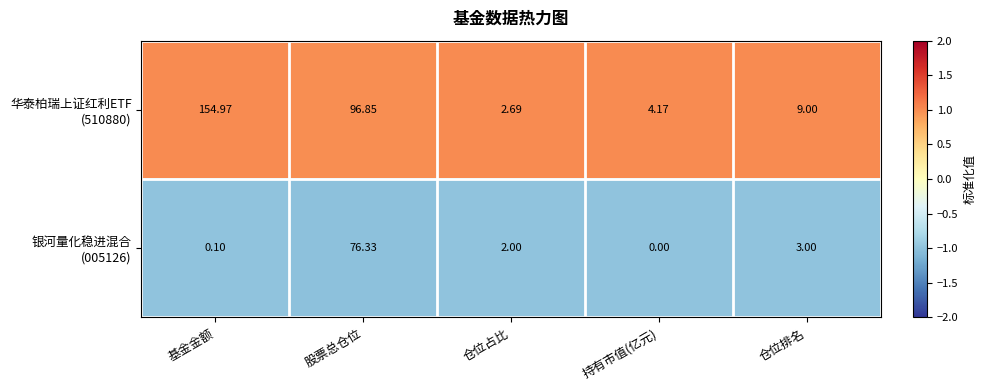

Which category has the lowest value across all series?

持有市值(亿元)